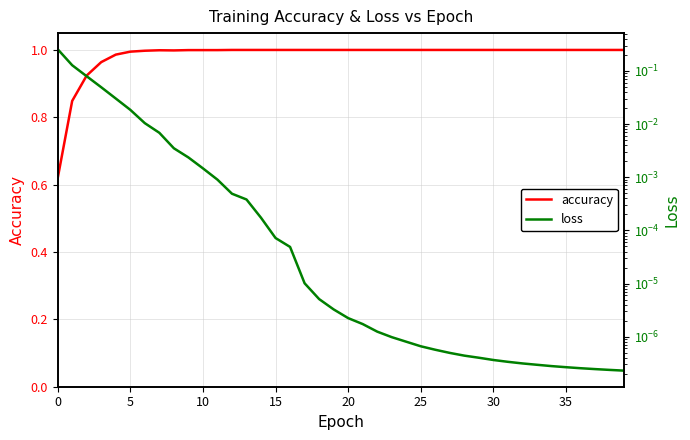

True or false: loss and accuracy cross at least once.

False